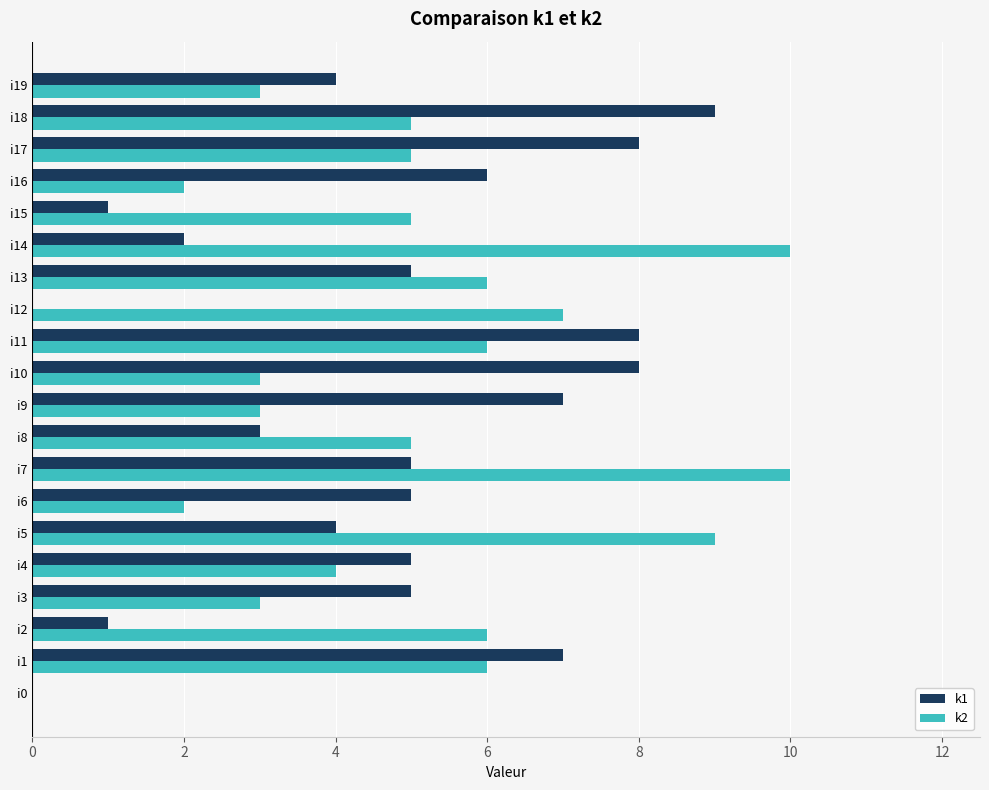

Is it true that k2 equals 5 at i9?

False